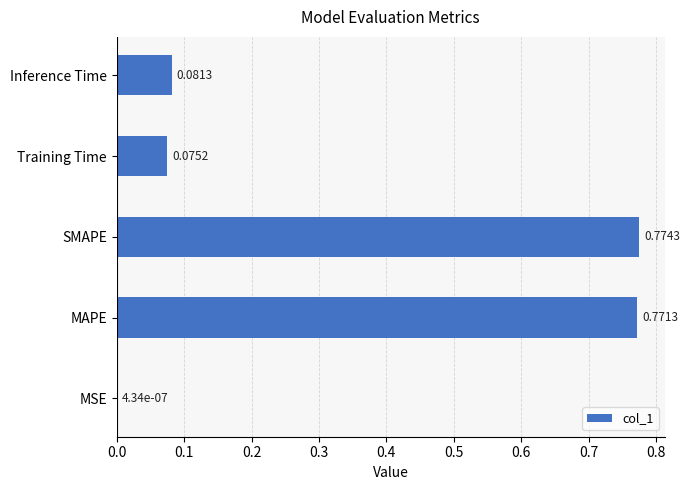

Which label corresponds to the largest value in the chart?

SMAPE